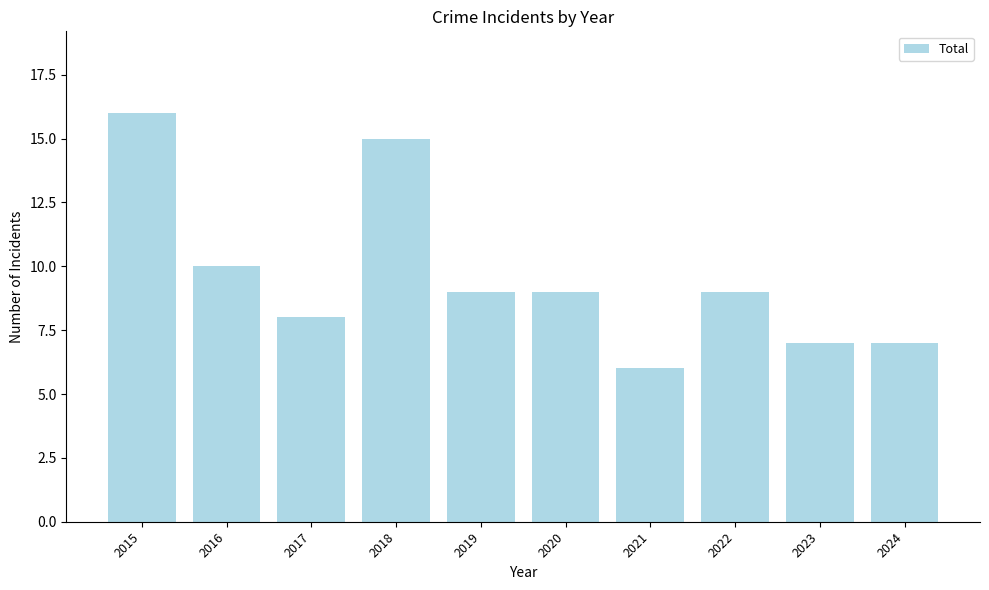

What is the difference between the maximum and minimum values?

10